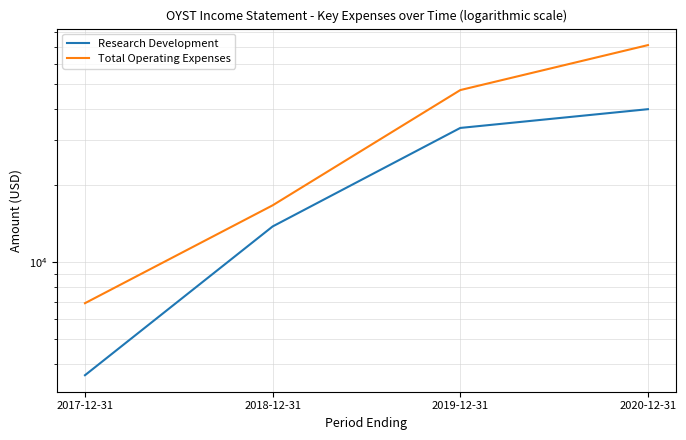

Reading left to right, extract all data points from this chart.

Research Development: 3600	13800	33600	39800
Total Operating Expenses: 6900	16700	47300	71000